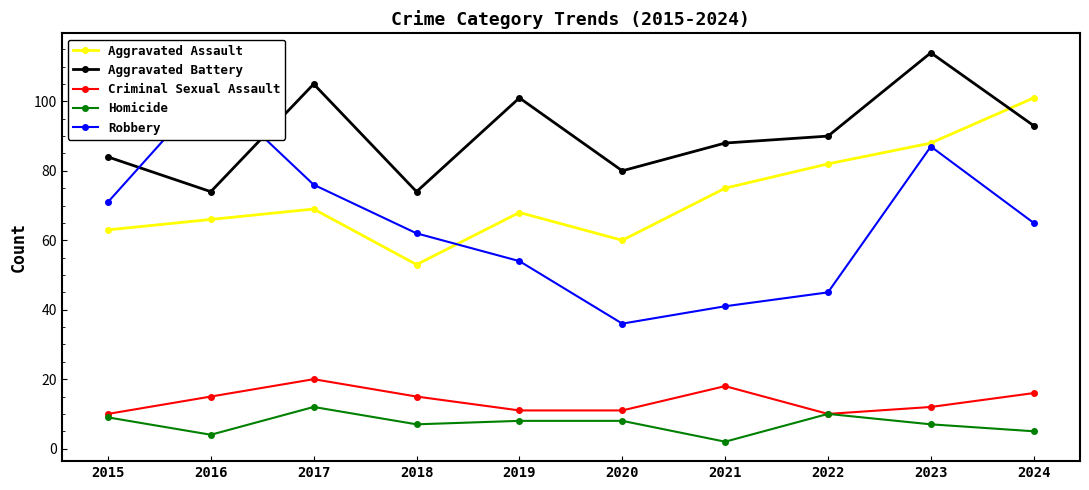

How many categories are shown in the chart?

10